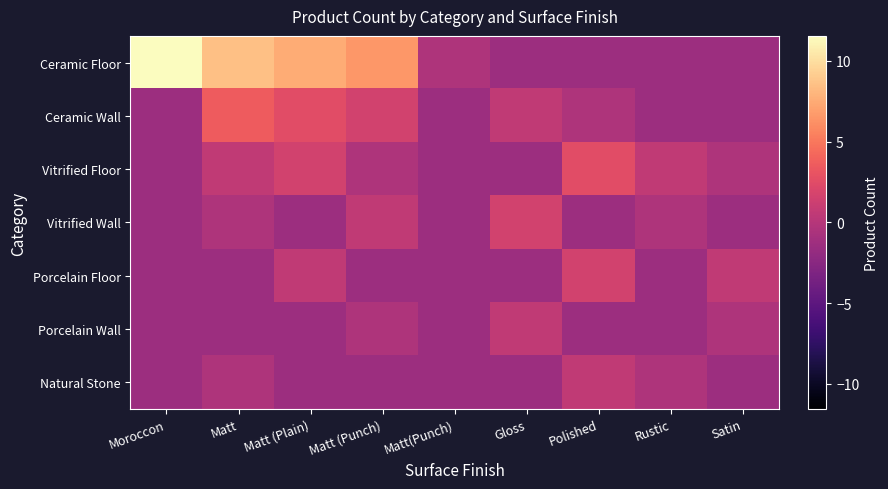

Rank the series by their maximum value, from highest to lowest.

Ceramic Floor, Ceramic Wall, Vitrified Floor, Vitrified Wall, Porcelain Floor, Porcelain Wall, Natural Stone